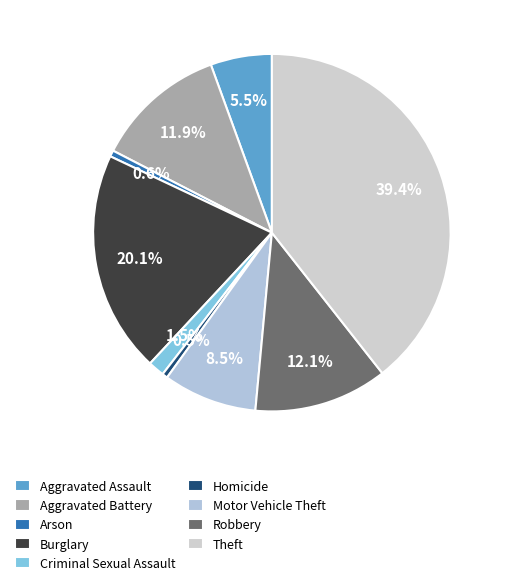

To the nearest percent, what percentage of the pie is Burglary?

20%